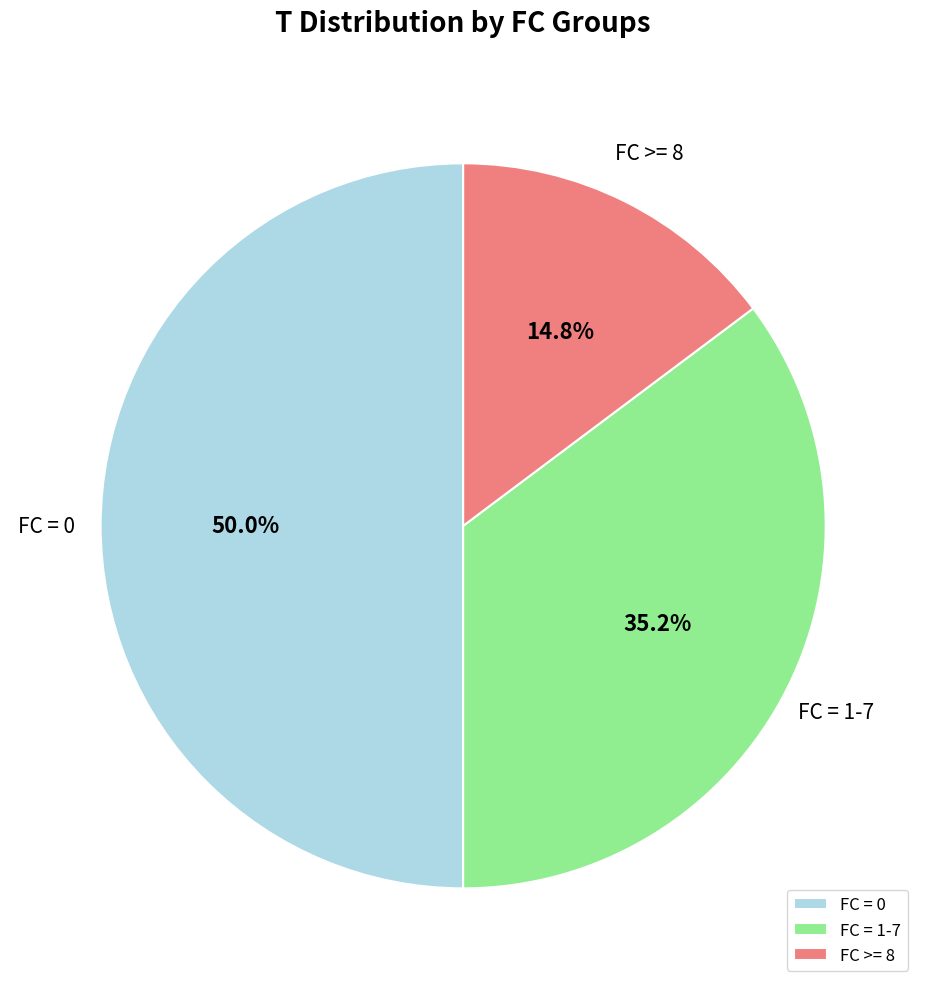

Does FC >= 8 account for over 50% of the chart?

No